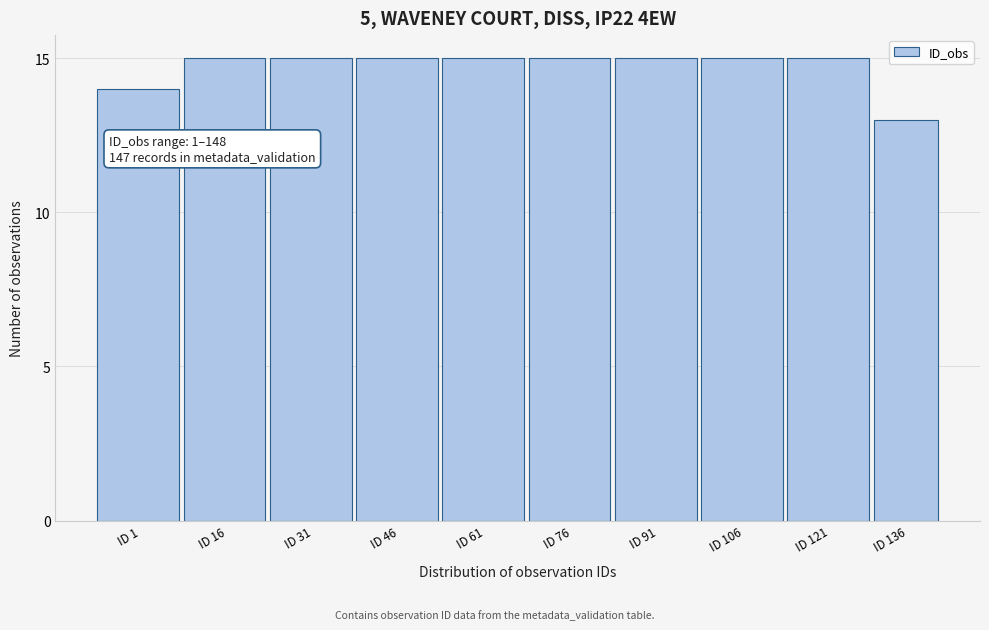

Reading left to right, extract all data points from this chart.

ID 1=14	ID 16=15	ID 31=15	ID 46=15	ID 61=15	ID 76=15	ID 91=15	ID 106=15	ID 121=15	ID 136=13